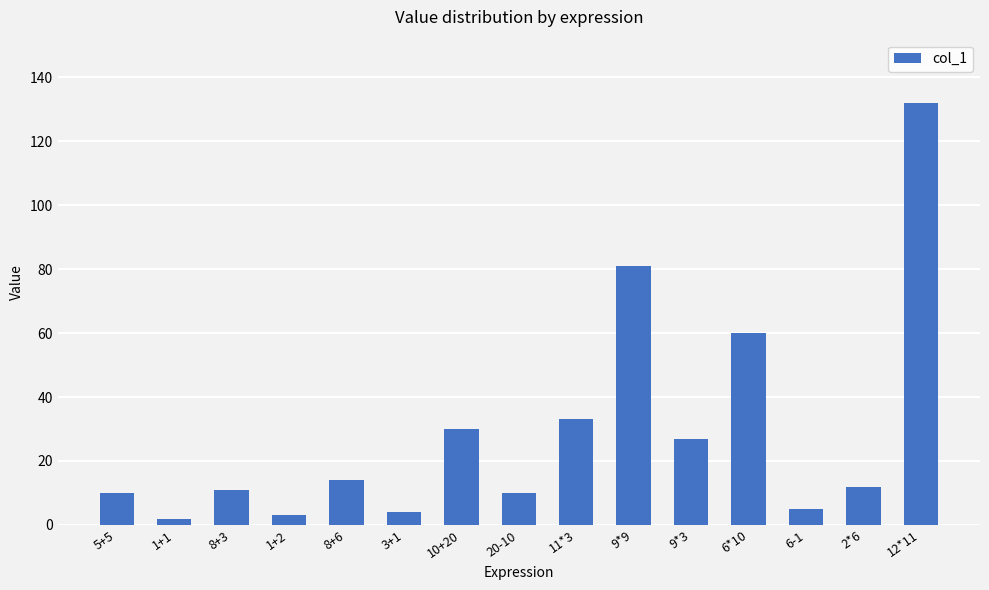

What is the greatest value displayed?

132